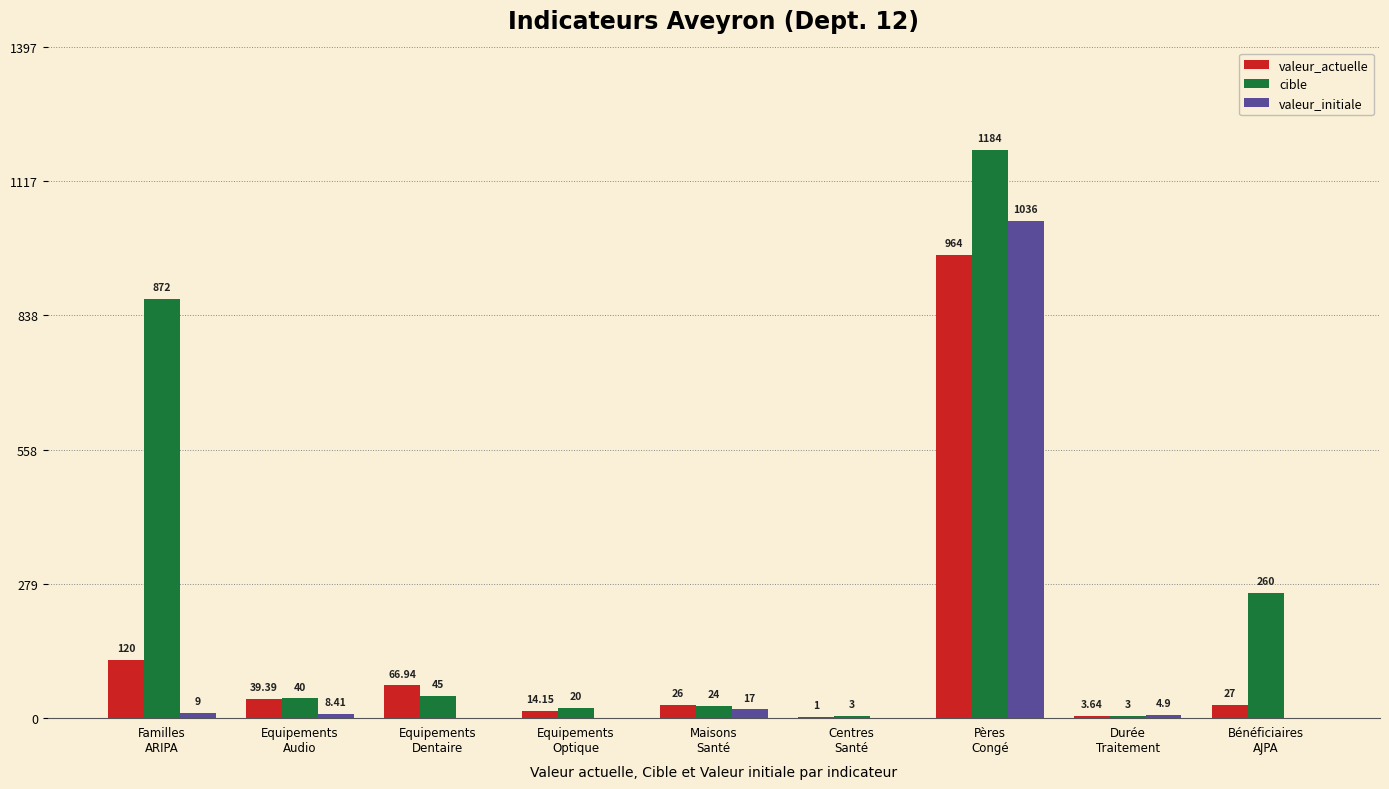

How many groups of bars are there?

9